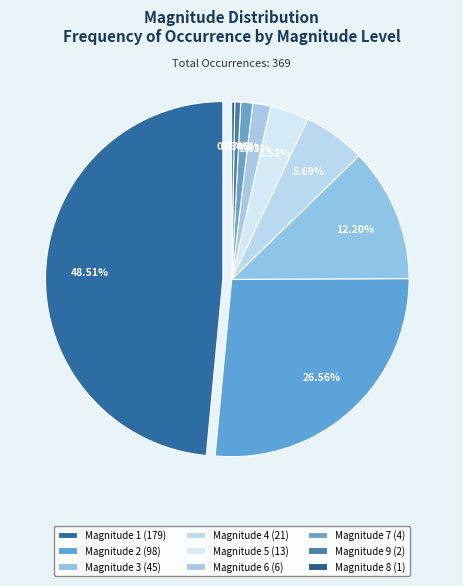

Which slice is the smallest?

8